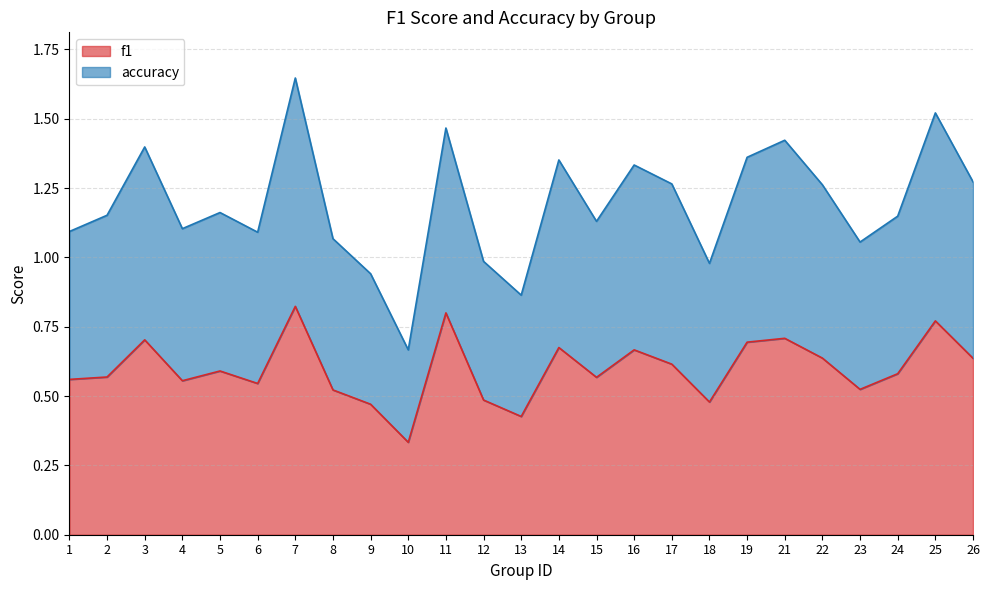

List the labels in order of f1 value, largest first.

7, 11, 25, 21, 3, 19, 14, 16, 22, 26, 17, 5, 24, 2, 15, 1, 4, 6, 23, 8, 12, 18, 9, 13, 10